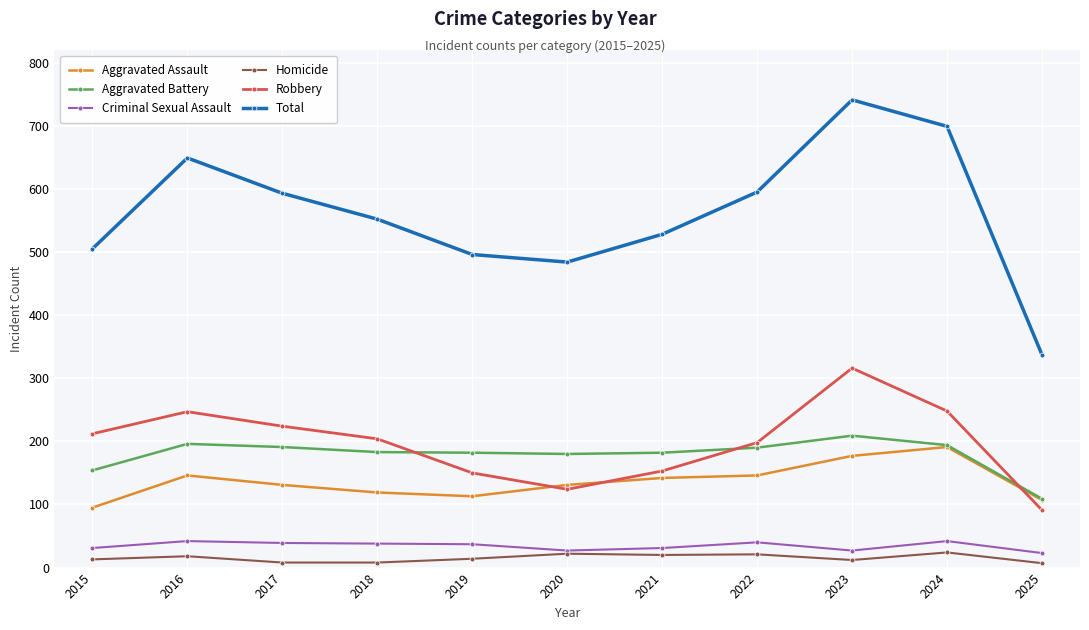

At which category is the sum across all series the highest?

2023